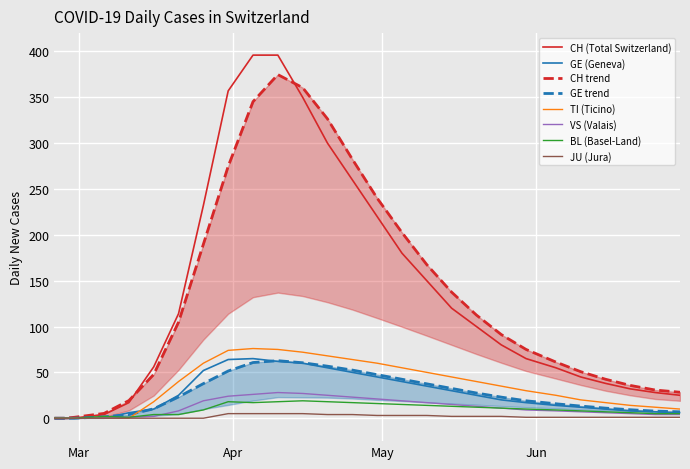

What is the maximum value for CH (Total Switzerland)?

396